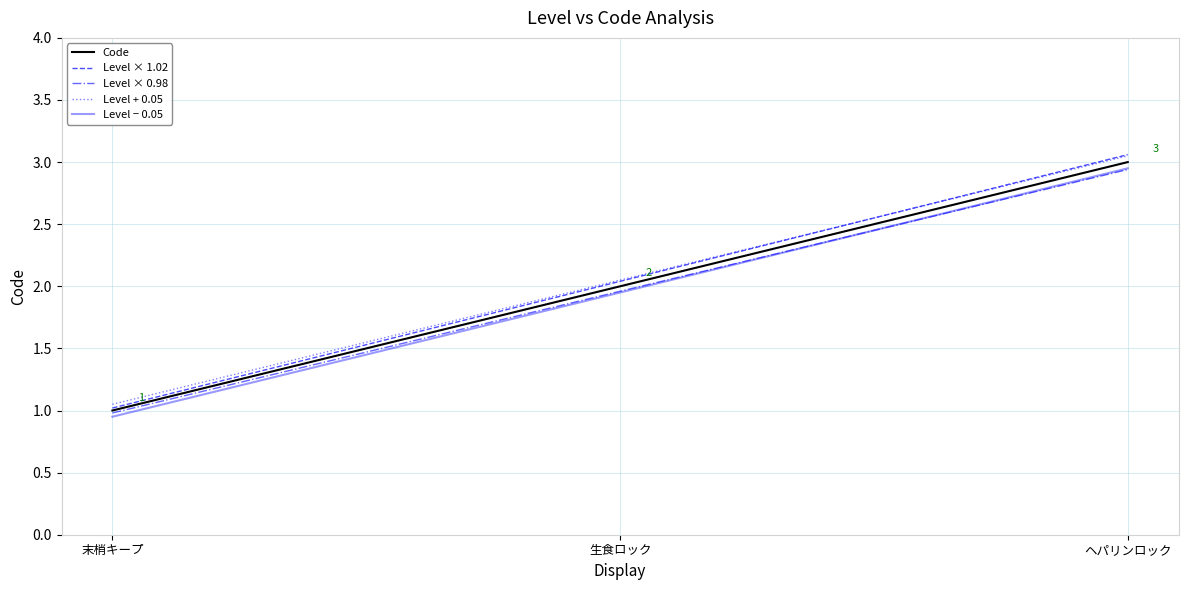

How many distinct data groups are displayed?

5